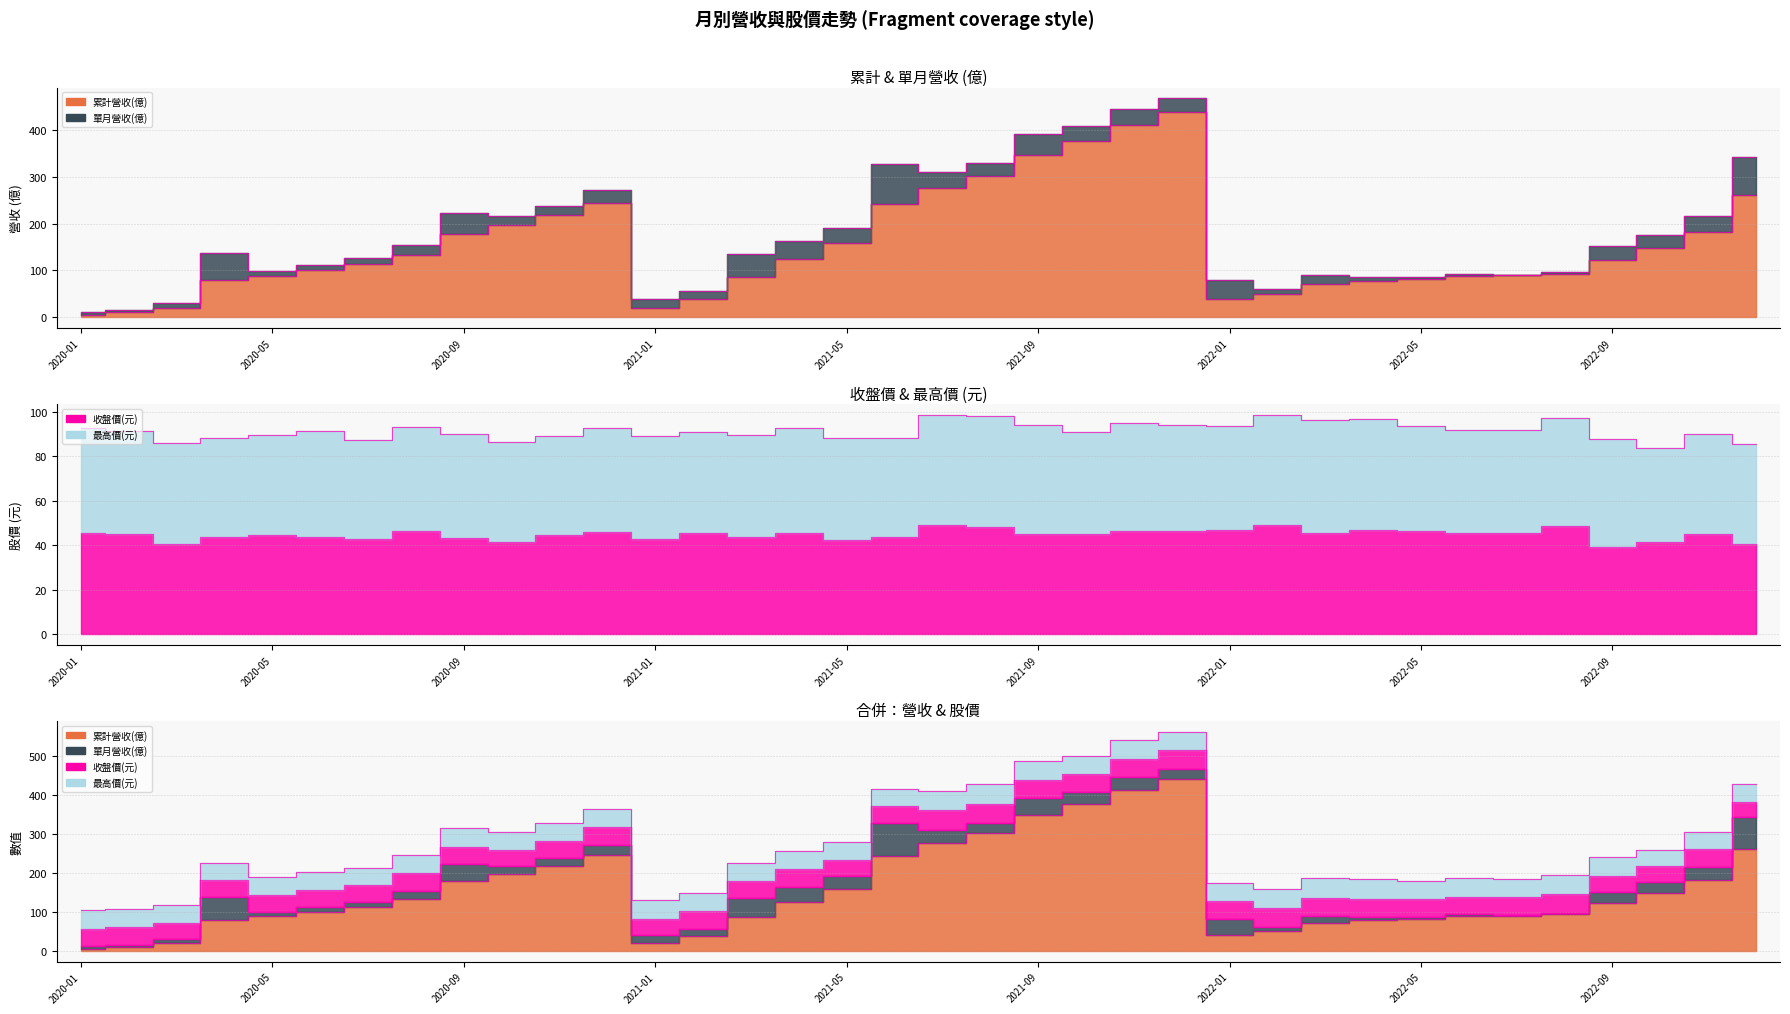

After their last crossing, which series has the higher values: 累計營收(億) or 收盤價(元)?

累計營收(億)